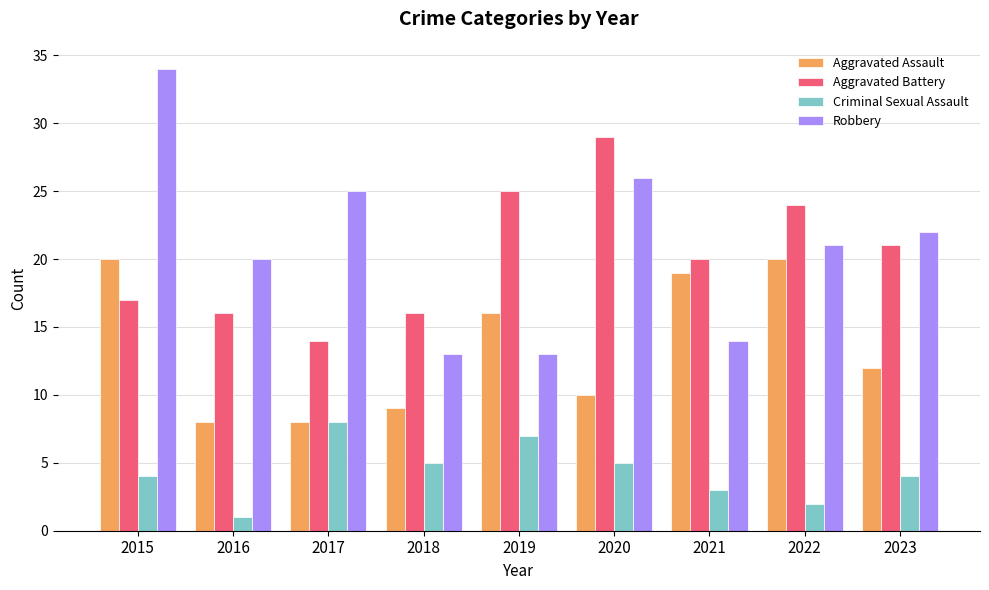

Which series has the largest range (max minus min)?

Robbery